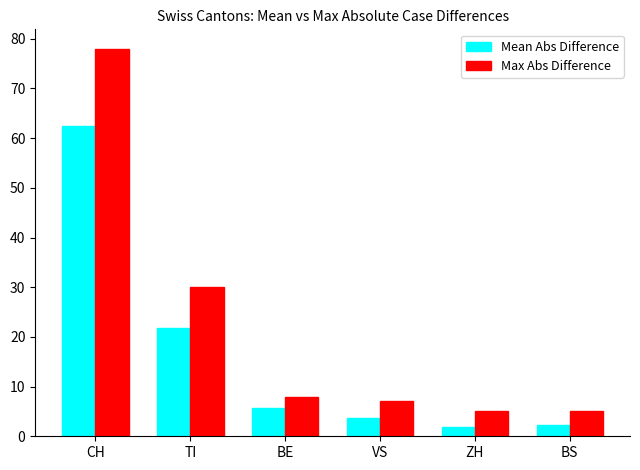

Reading left to right, list all the values displayed in this chart.

Mean Abs Difference: CH=62.4	TI=21.7	BE=5.7	VS=3.6	ZH=1.9	BS=2.4
Max Abs Difference: CH=78.0	TI=30.0	BE=8.0	VS=7.0	ZH=5.0	BS=5.0